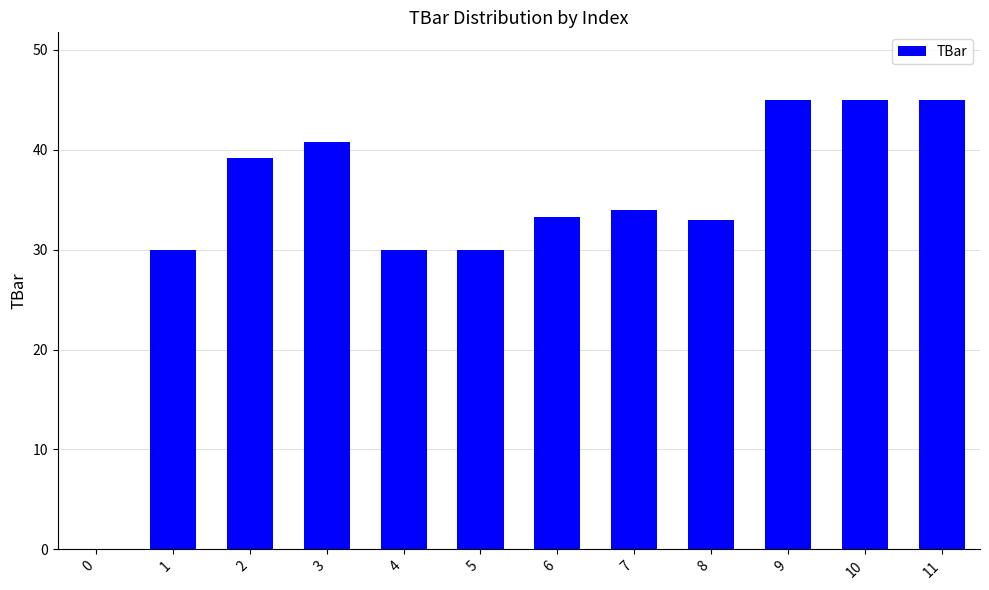

The chart shows a value of 10.6 at 5. True or false?

False